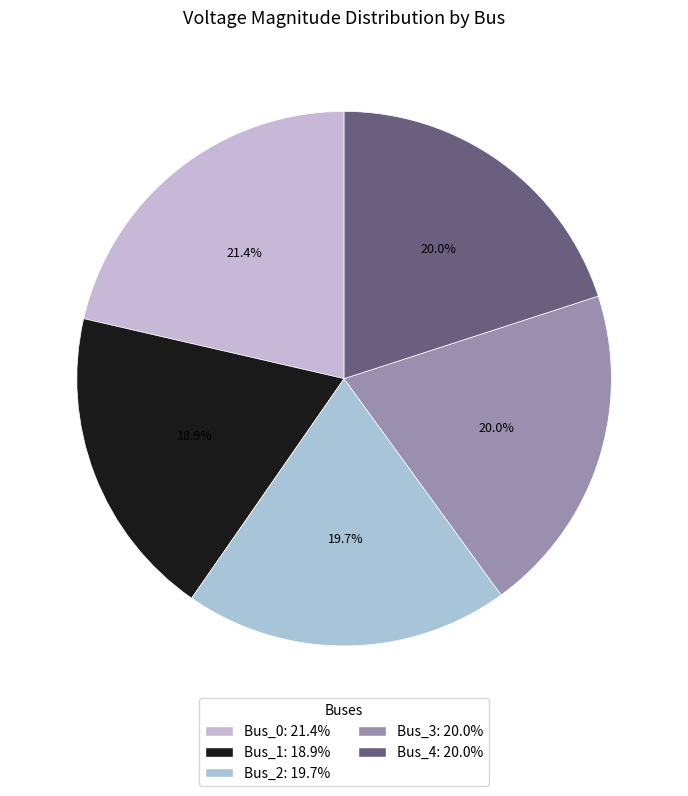

Is Bus_0 the majority of the pie?

No